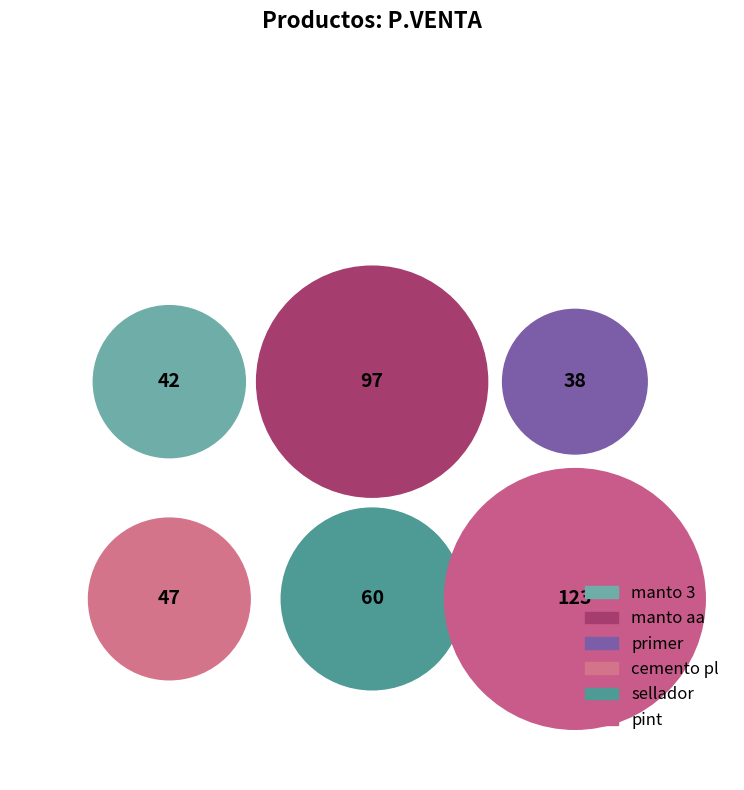

True or false: sellador accounts for 15% of the total.

True